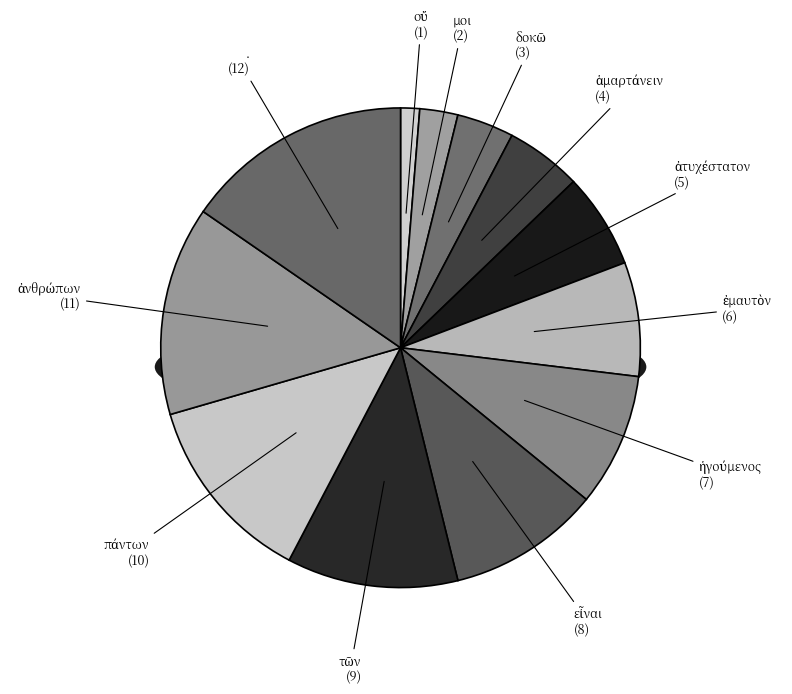

Approximately how many times larger is the value at εἶναι compared to πάντων?

0.8